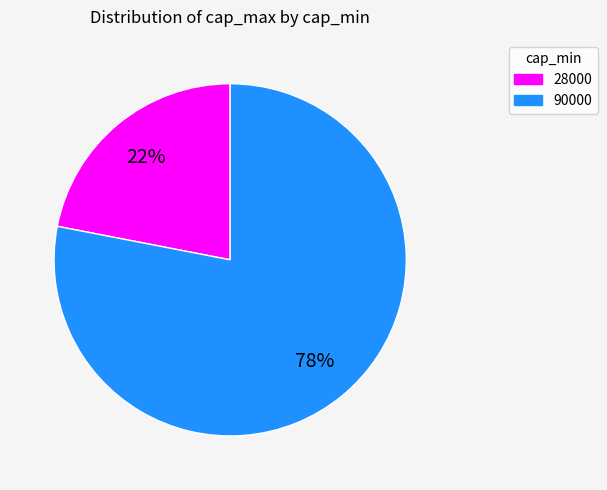

Count the number of slices in the pie.

2